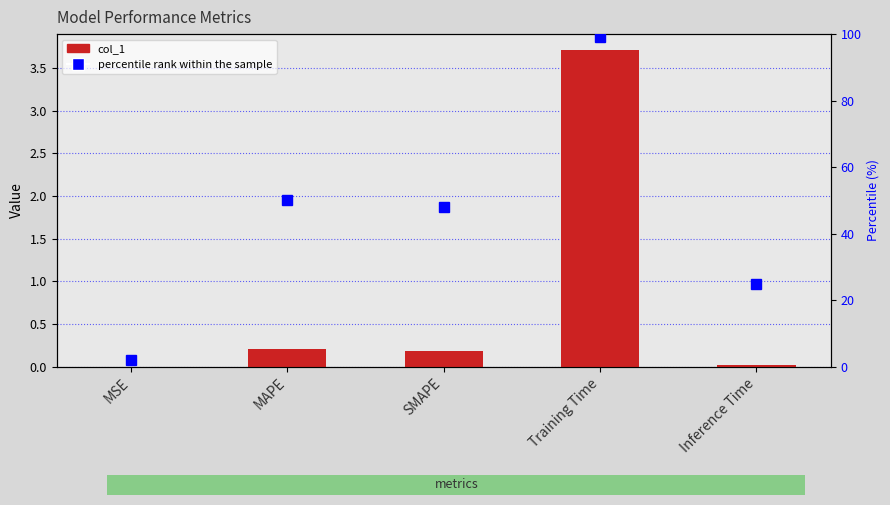

The value of col_1 at SMAPE is 0.2. True or false?

True